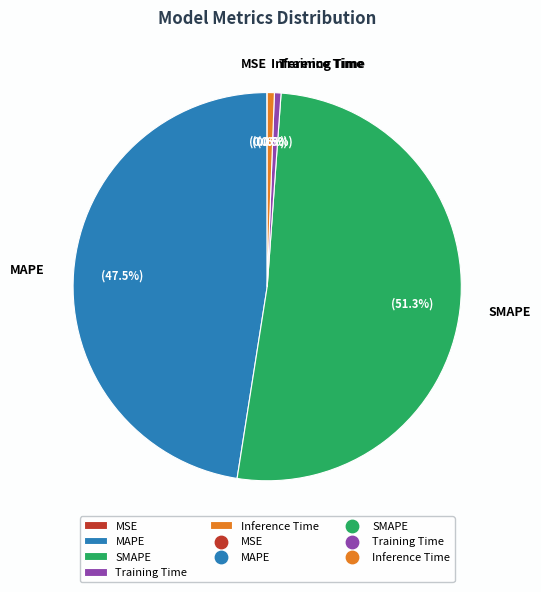

Is there a majority slice in this chart?

Yes